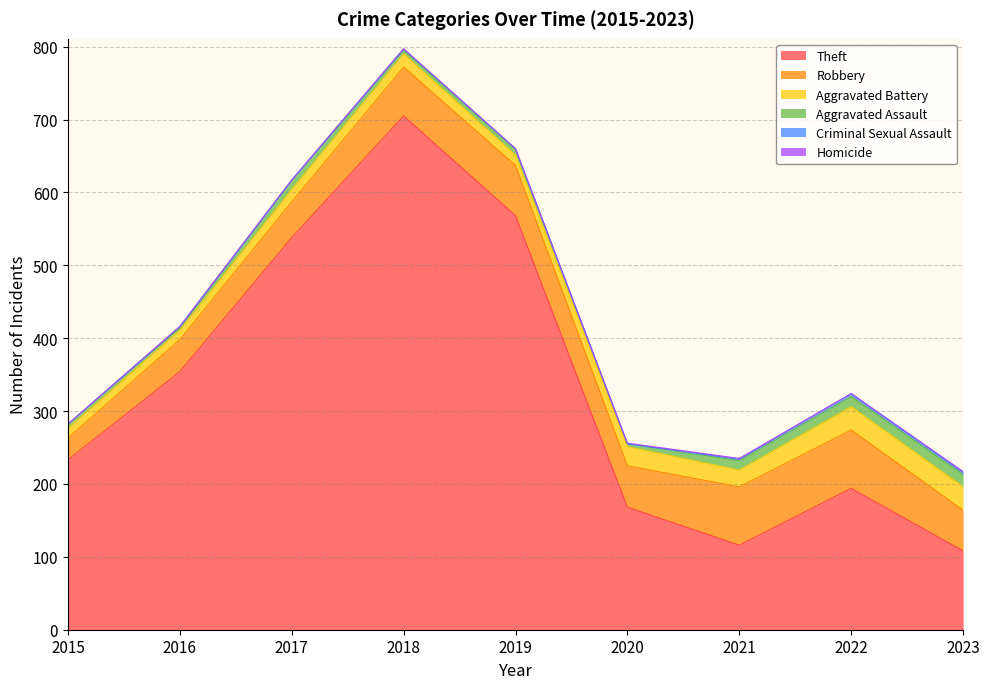

What is the total value across all series at 2020?

256